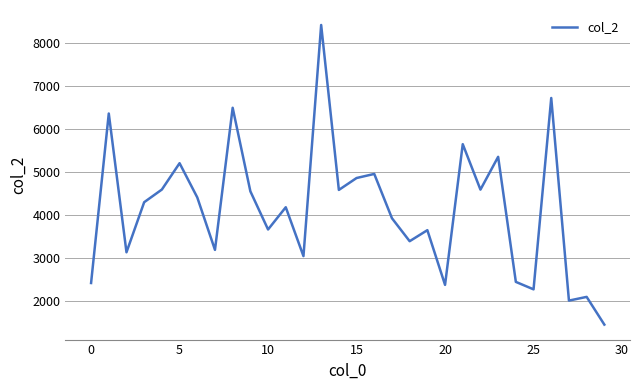

What is the smallest value displayed?

1456